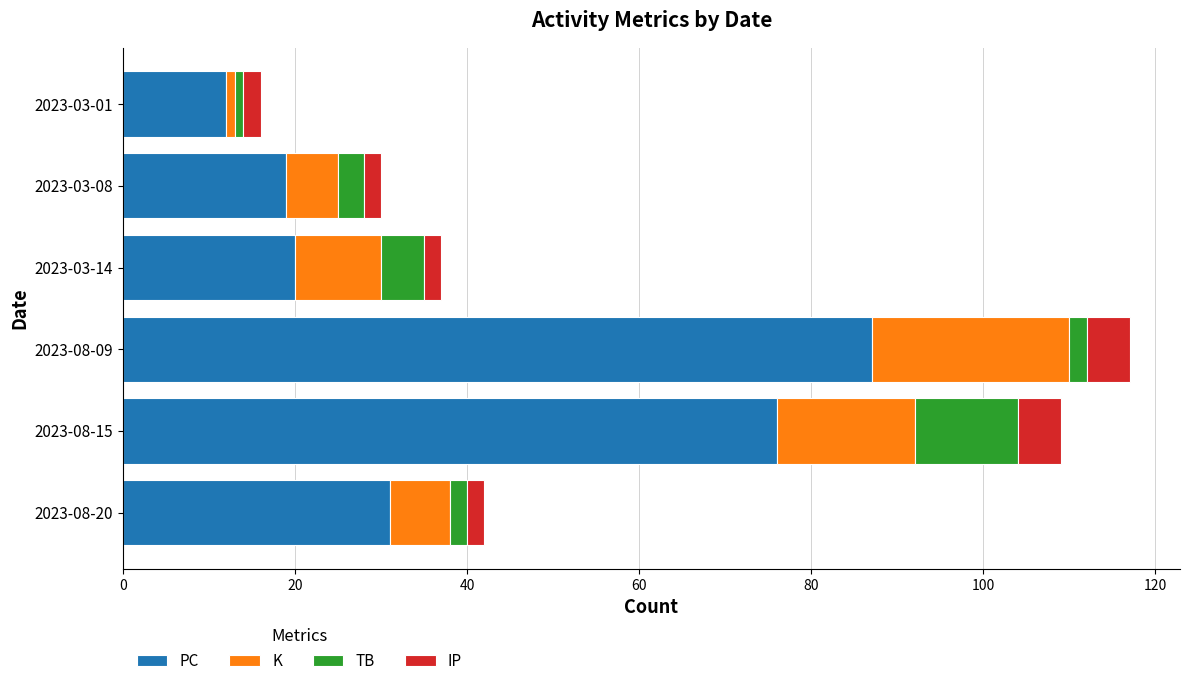

How many series are shown in this chart?

4